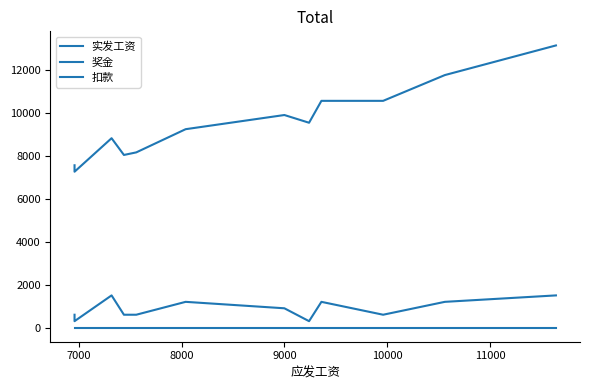

What is the average value of the 奖金 series?

875